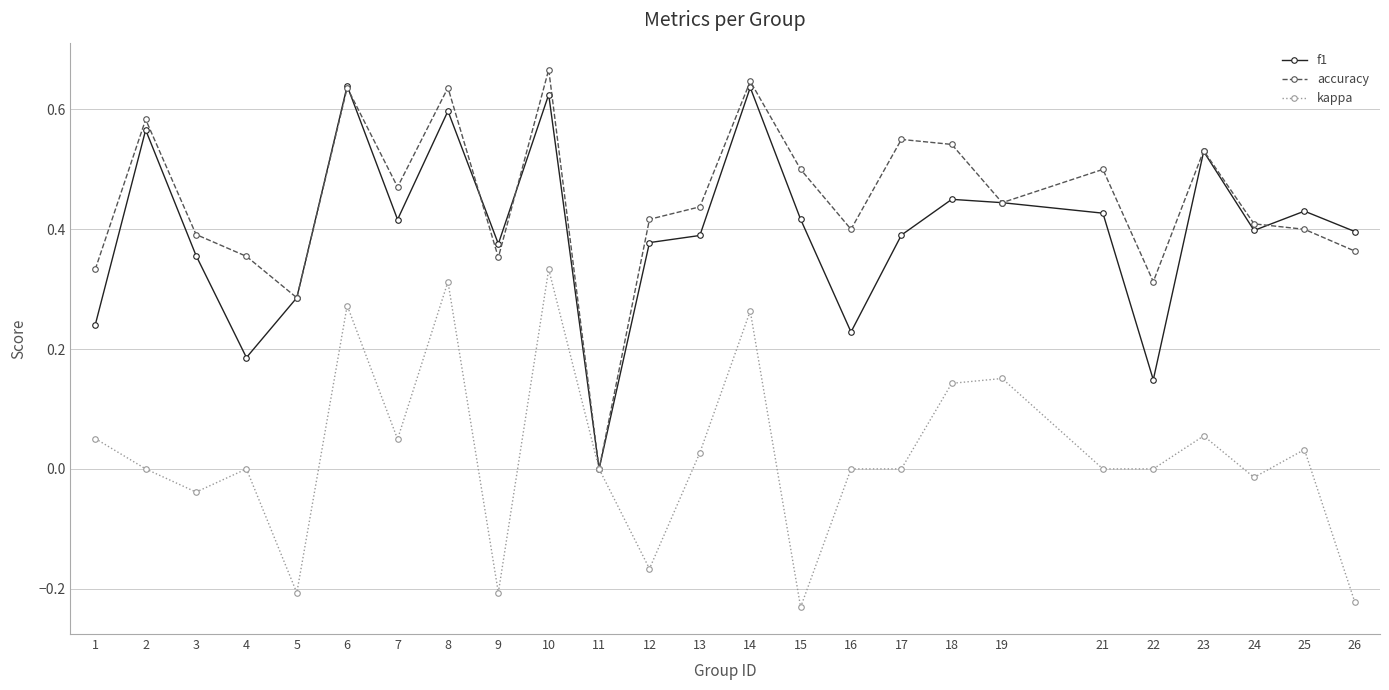

The f1 series shows 0.4 at 12. True or false?

True